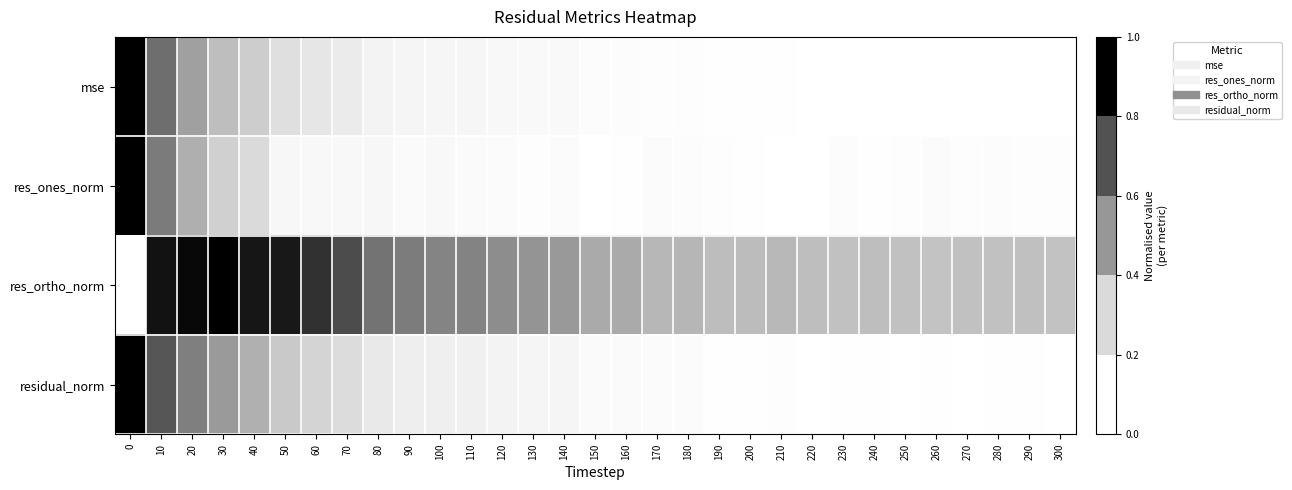

What is the total value across all series at 40?

1.9